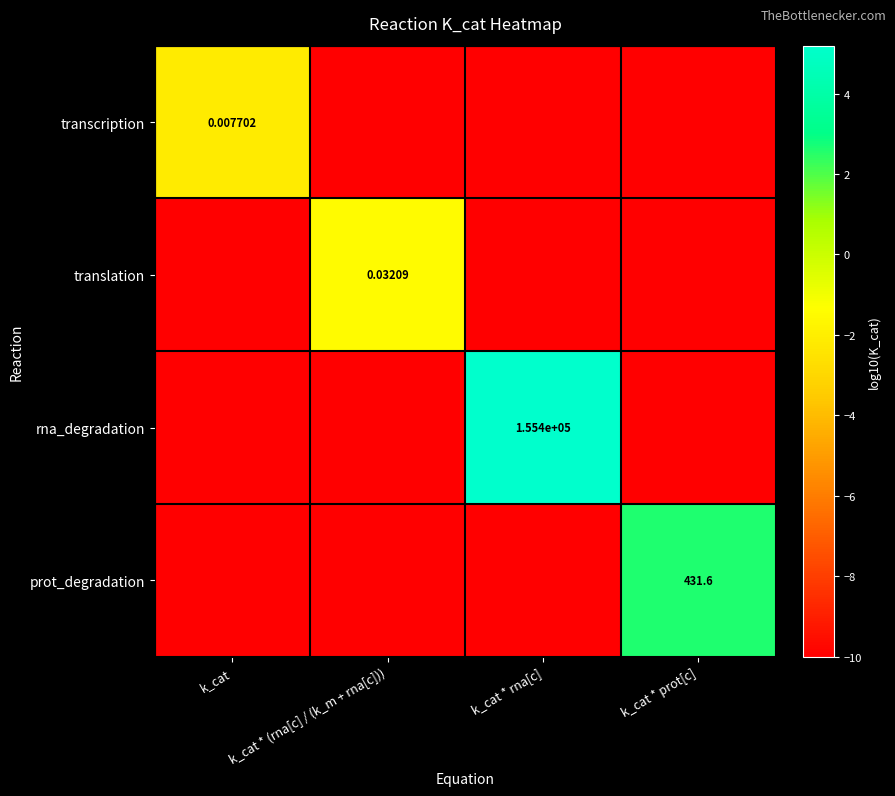

How many categories are shown in the chart?

4